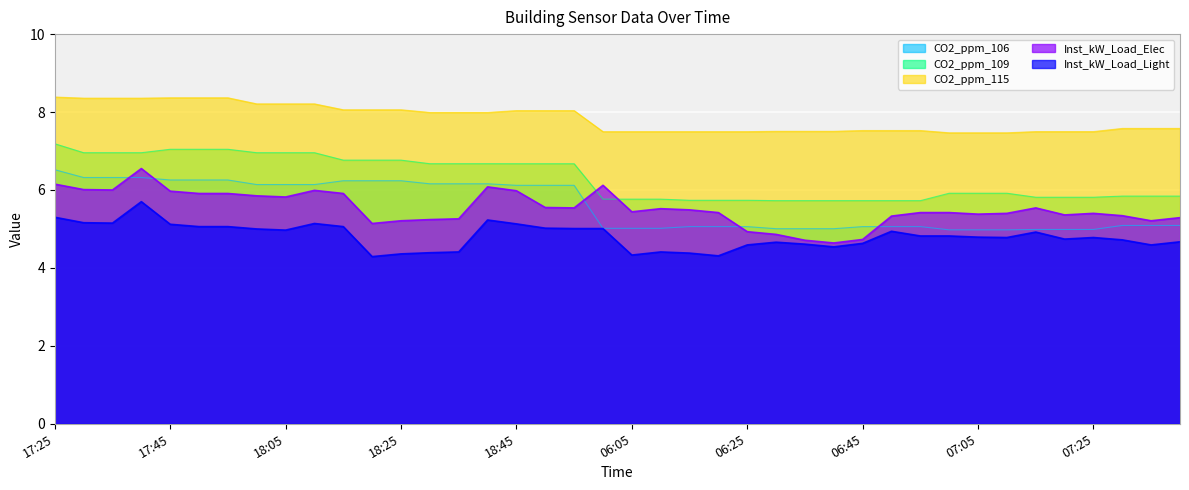

Does the chart display data point markers on the line(s)?

No